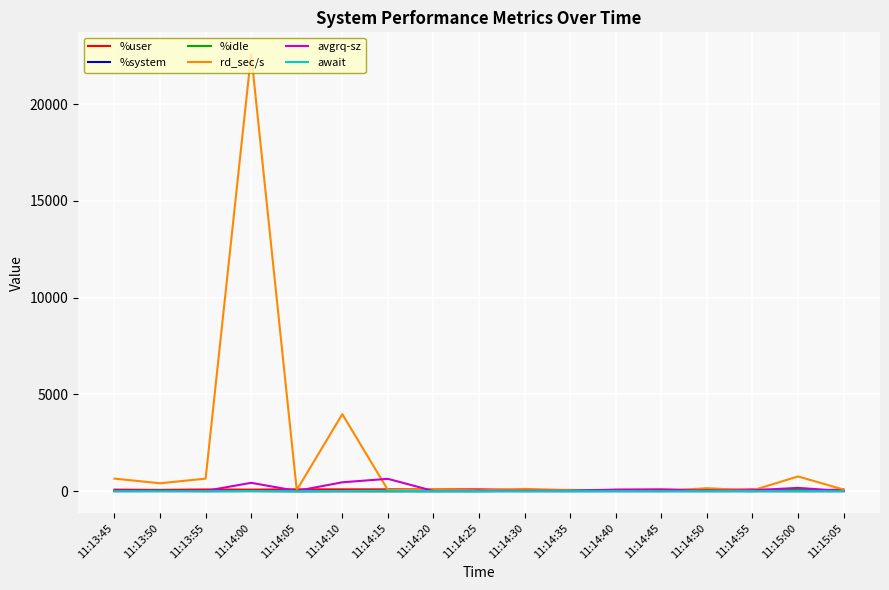

At which category is the sum across all series the highest?

11:14:00